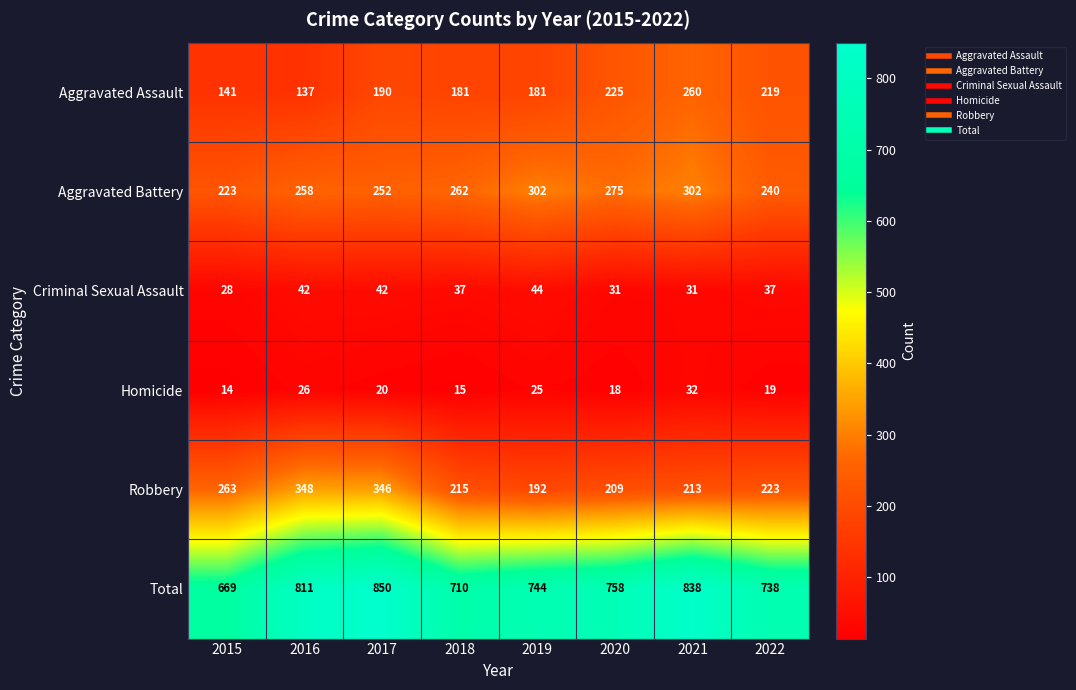

The value of Aggravated Battery at 2018 is 262. True or false?

True